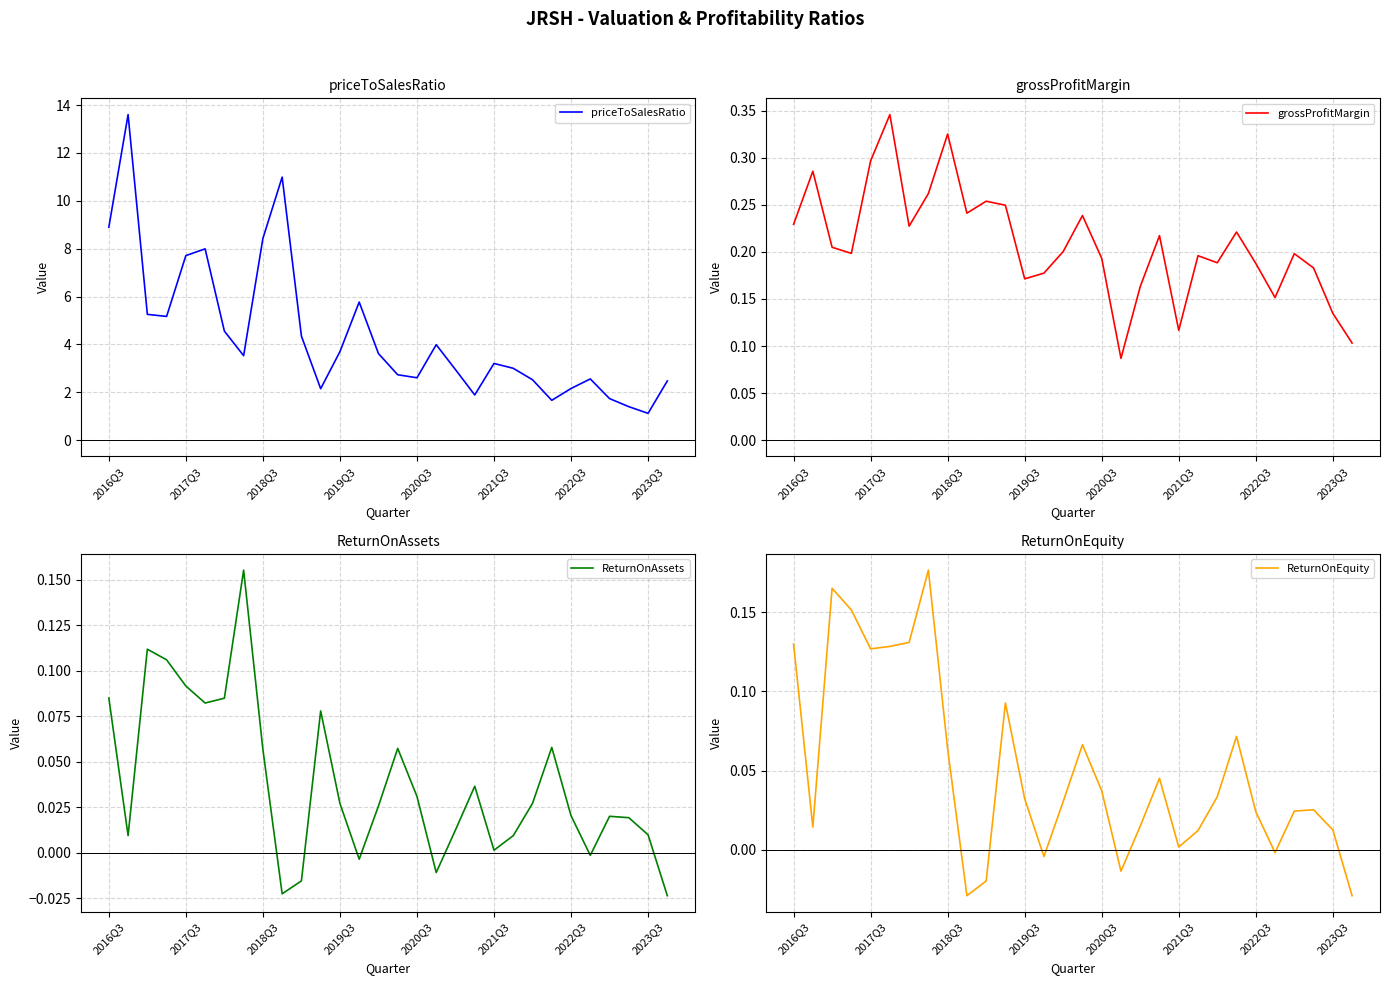

Between 10 and 22, which series saw the biggest shift?

priceToSalesRatio